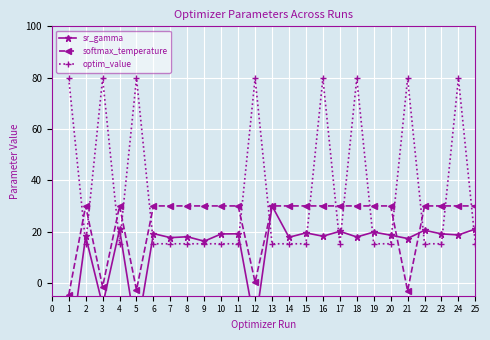

At how many categories does at least one series exceed -1?

25